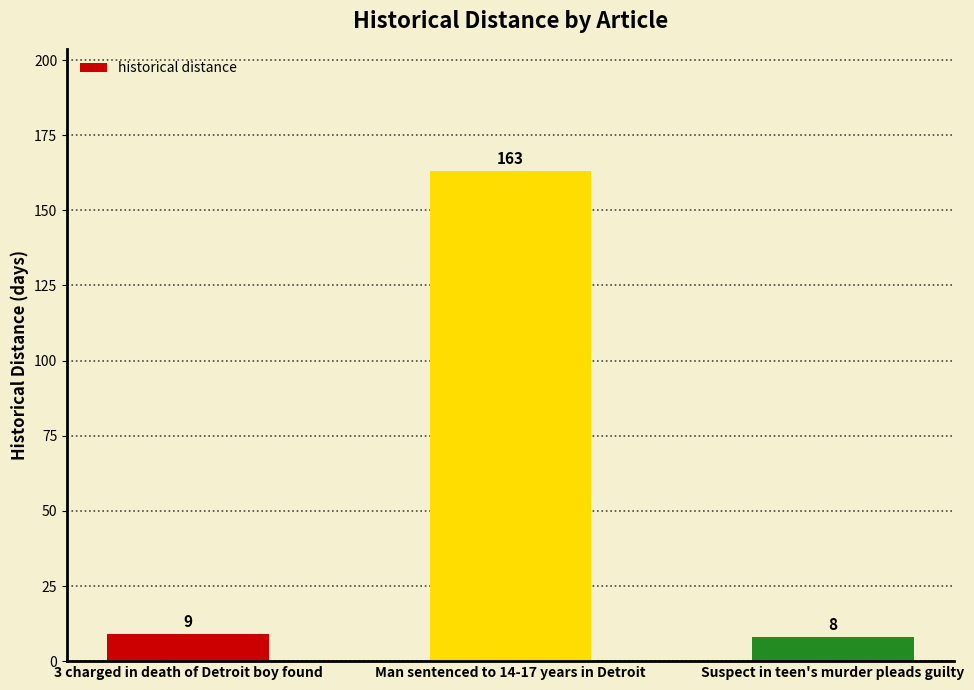

At which label is the value closest to 85?

3 charged in death of Detroit boy found